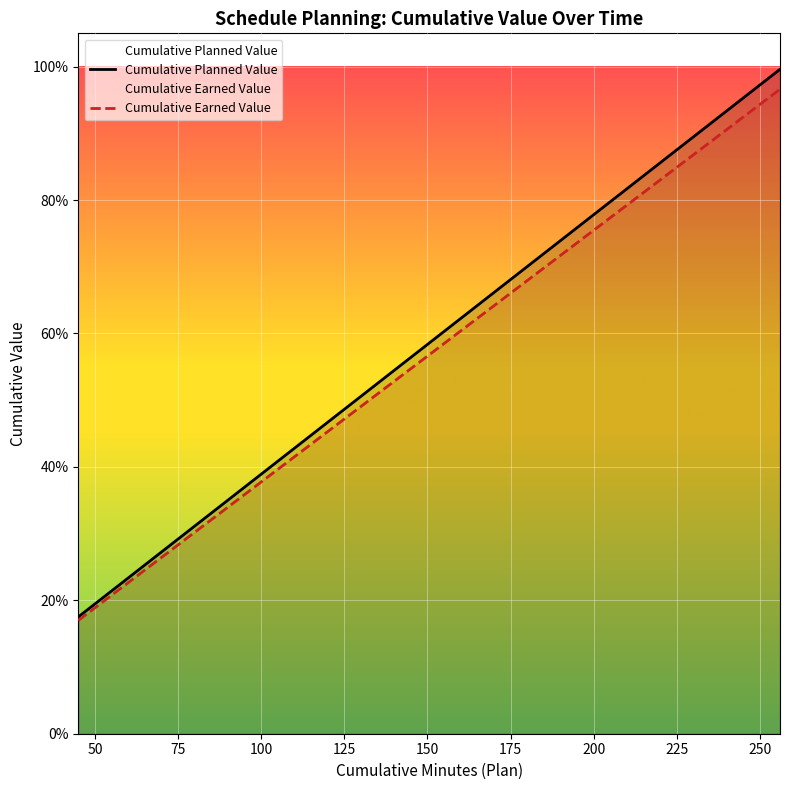

What is the total value across all series at 102?

0.8